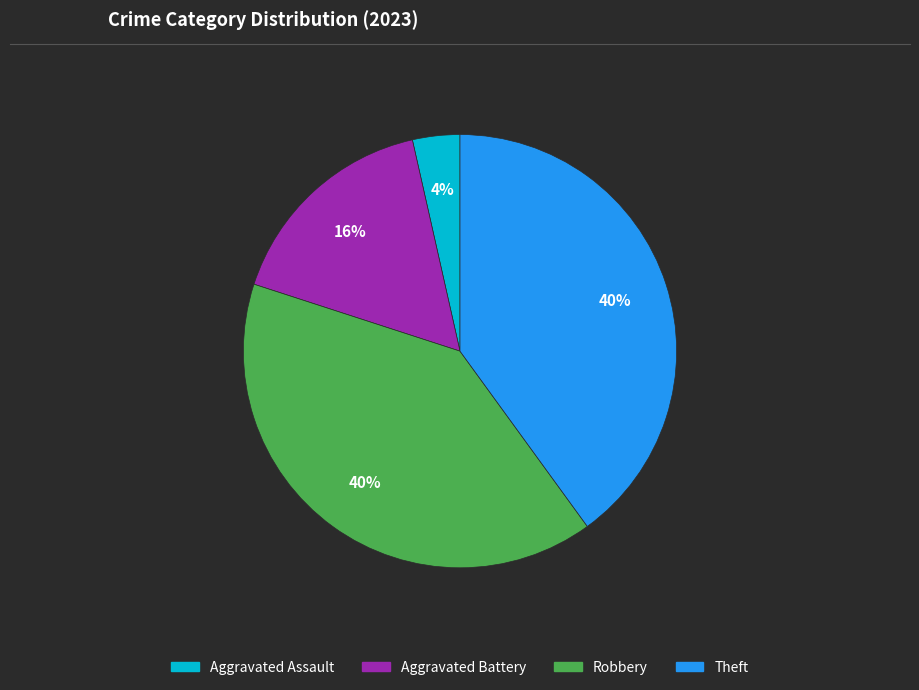

Does any single category account for the majority?

No